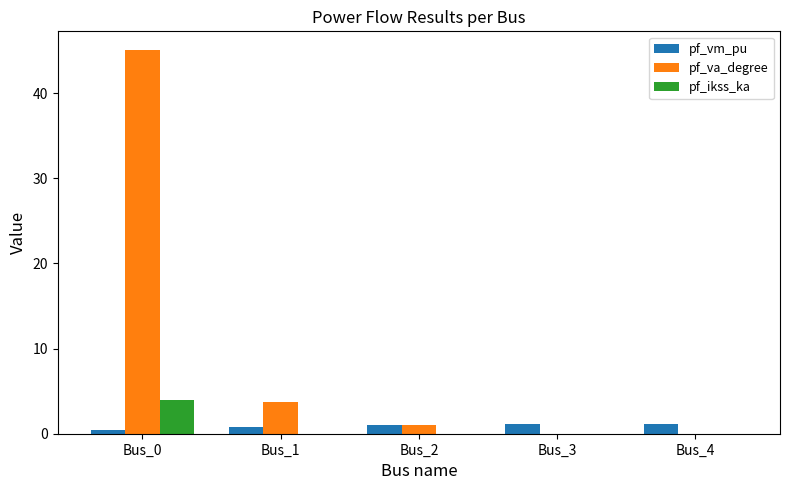

Which series has the largest range (max minus min)?

pf_va_degree